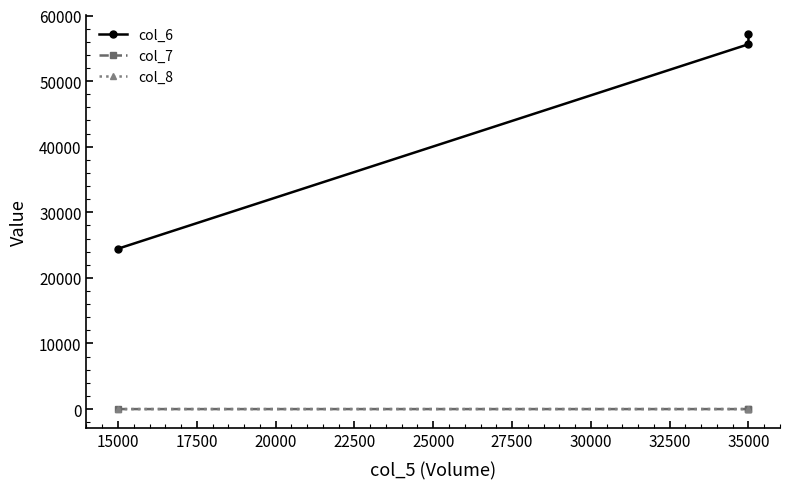

What is the highest value of the col_6 series?

57160.0